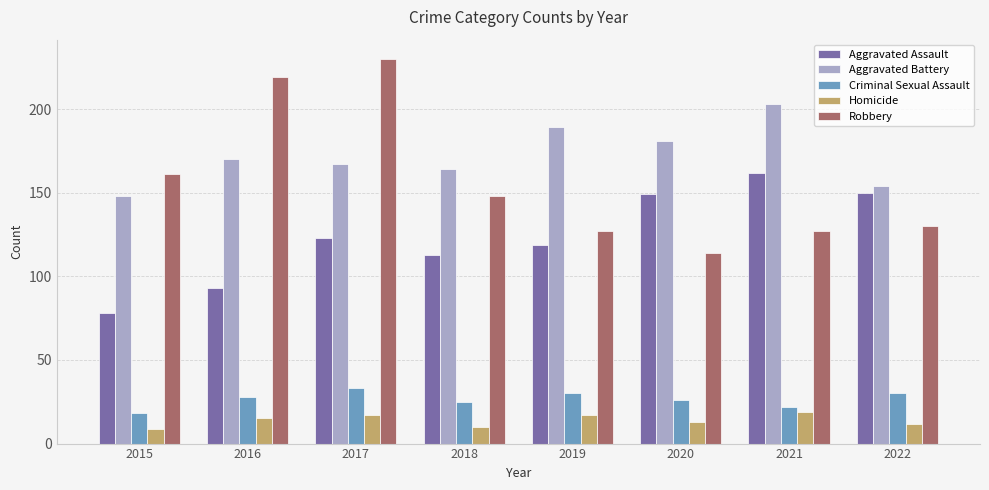

Which series changed the most between 2017 and 2019?

Robbery